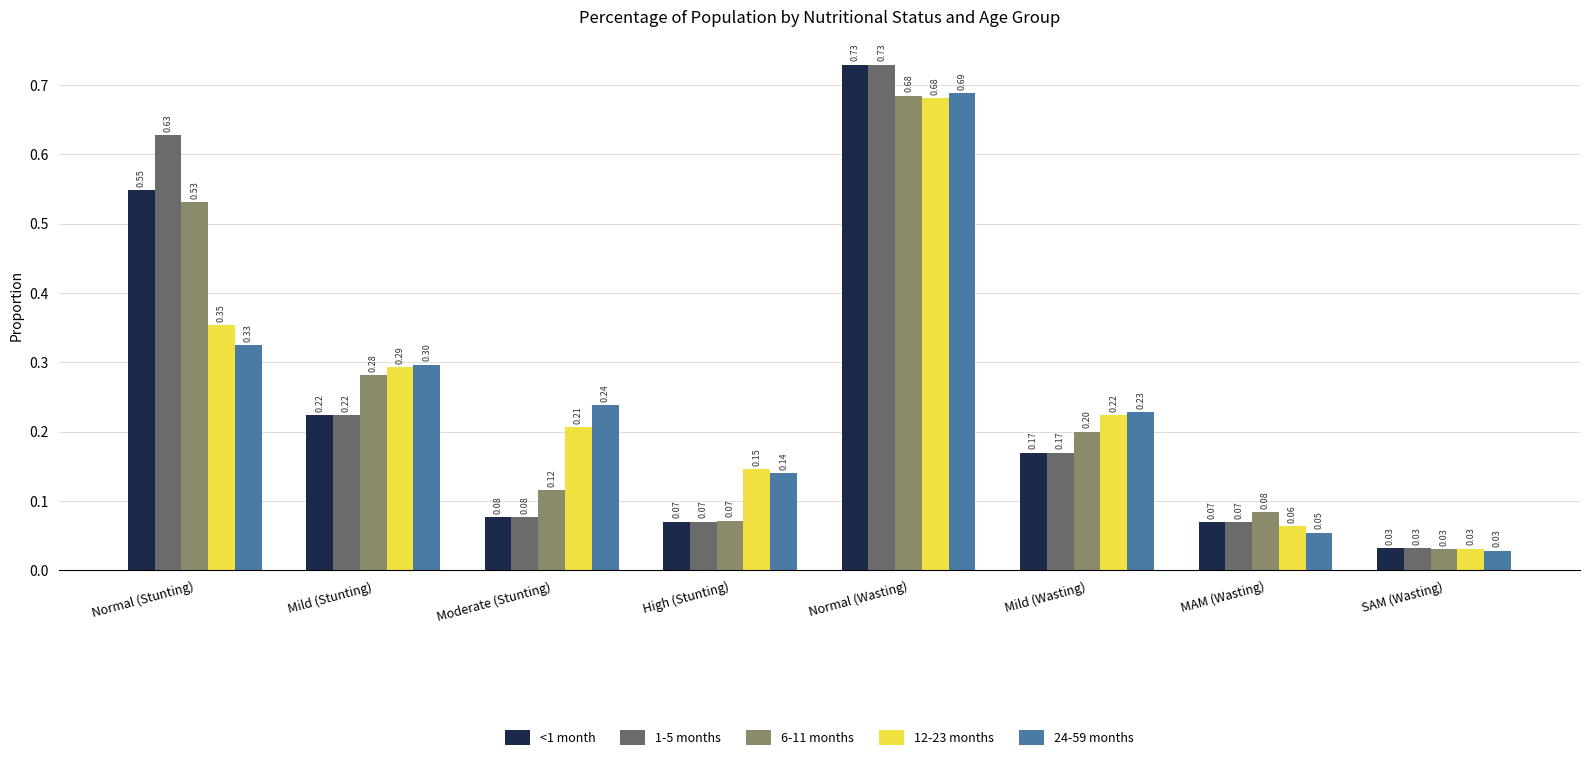

What is the difference between the second highest and minimum values in the 24-59 months series?

0.3